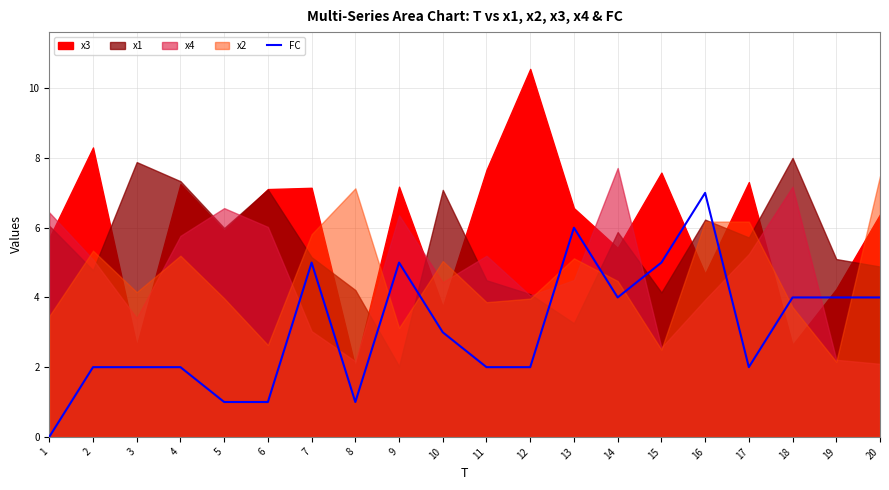

At which category does the data reach its first local peak?

7